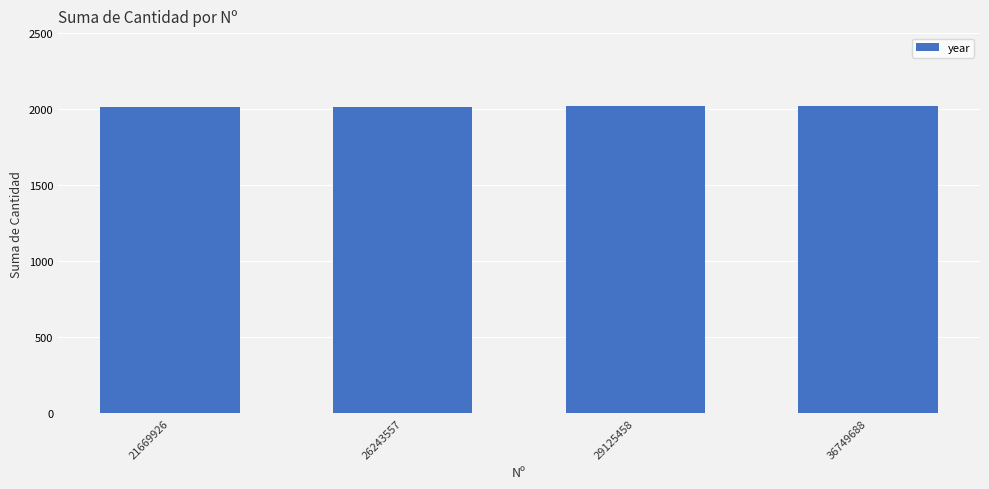

What is the value of the 3rd bar from the left?

2018